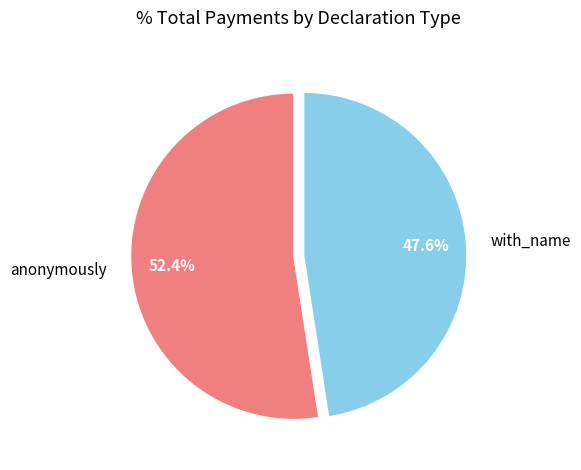

Approximately how many times larger is the value at with_name compared to anonymously?

0.9